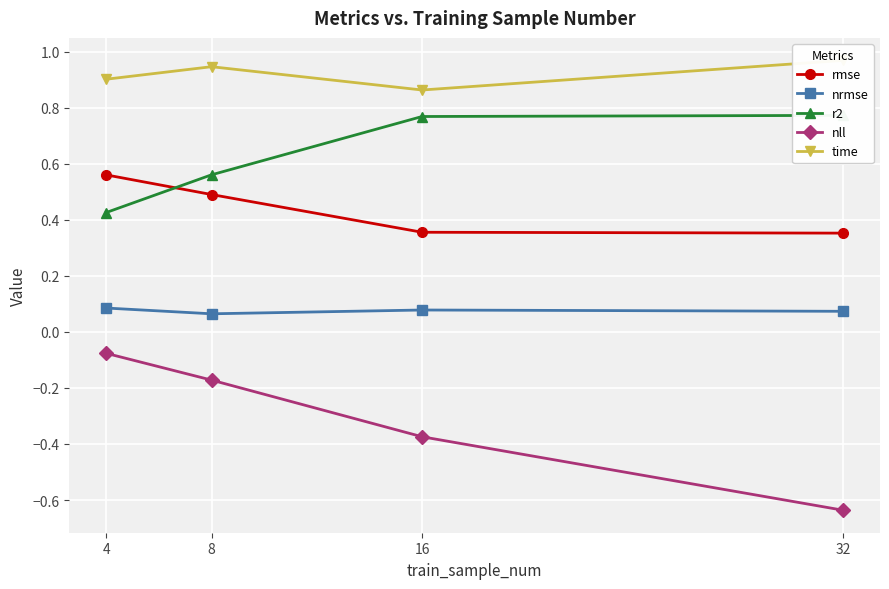

True or false: nrmse and nll cross at least once.

False